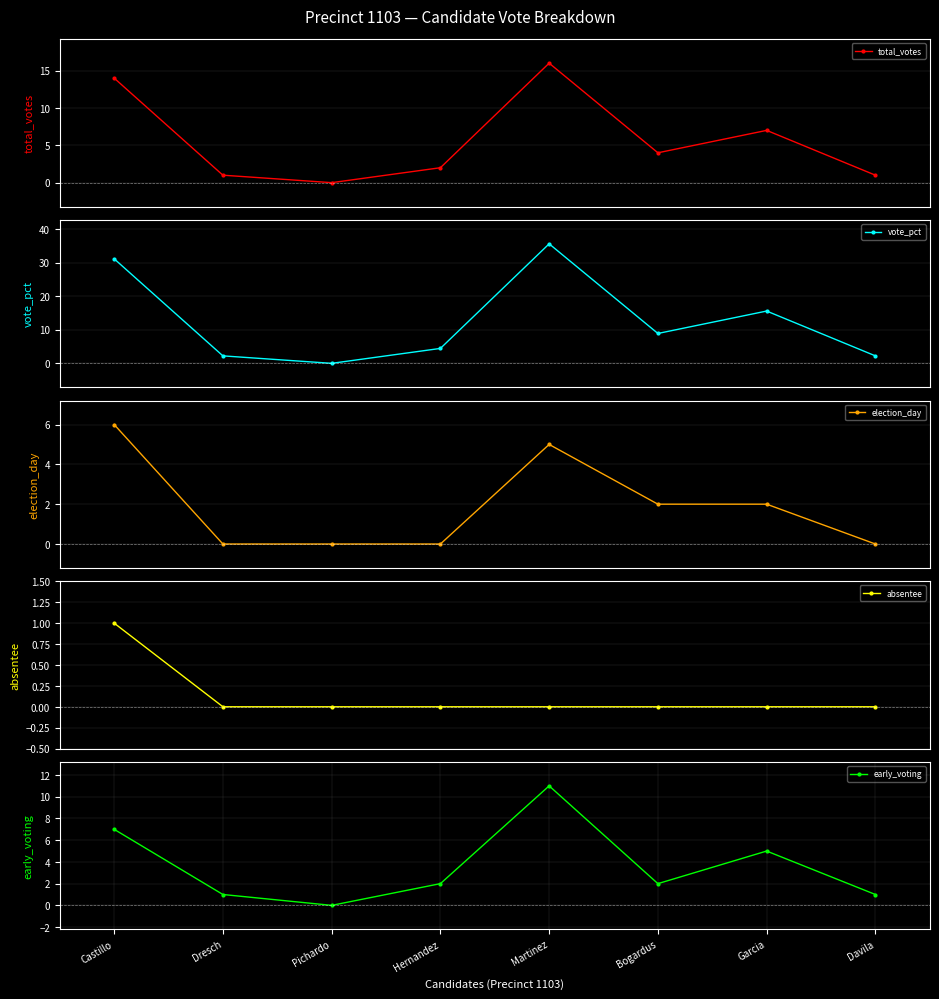

Reading left to right, what are all the values shown in this chart?

total_votes: 14.0	1.0	0.0	2.0	16.0	4.0	7.0	1.0
vote_pct: 31.1	2.2	0.0	4.4	35.6	8.9	15.6	2.2
election_day: 6.0	0.0	0.0	0.0	5.0	2.0	2.0	0.0
absentee: 1.0	0.0	0.0	0.0	0.0	0.0	0.0	0.0
early_voting: 7.0	1.0	0.0	2.0	11.0	2.0	5.0	1.0